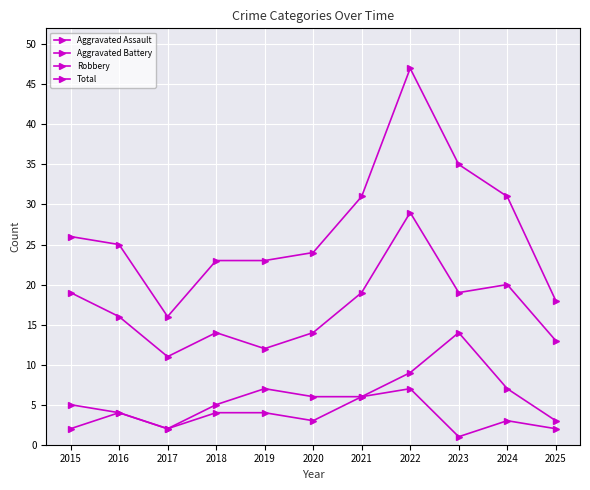

How many lines are shown in the chart?

4